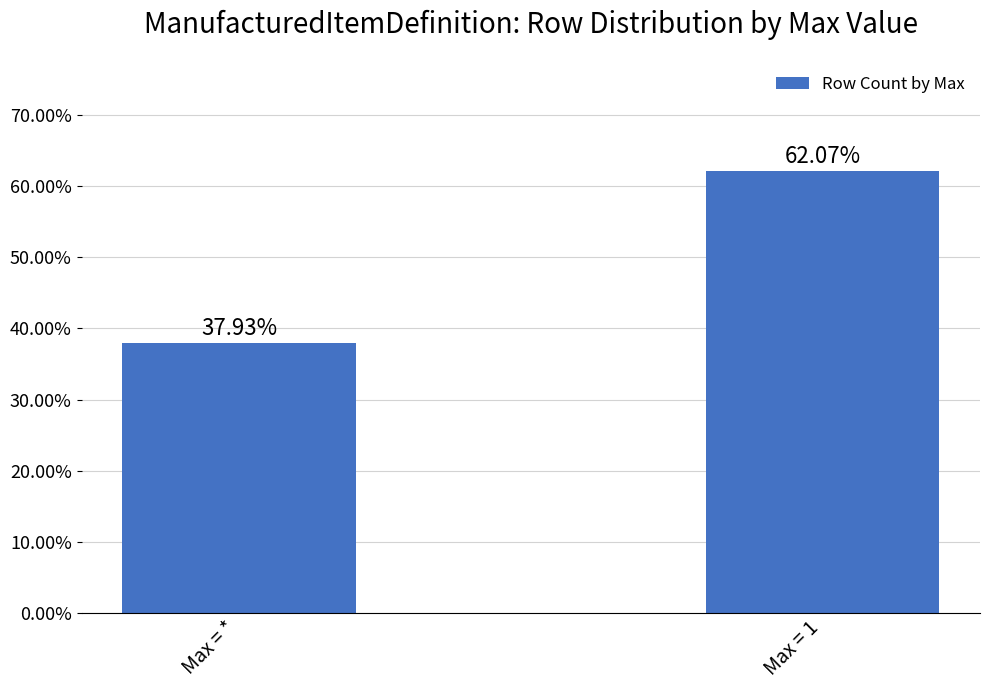

Is it true that the value at Max = 1 is 0.3?

False